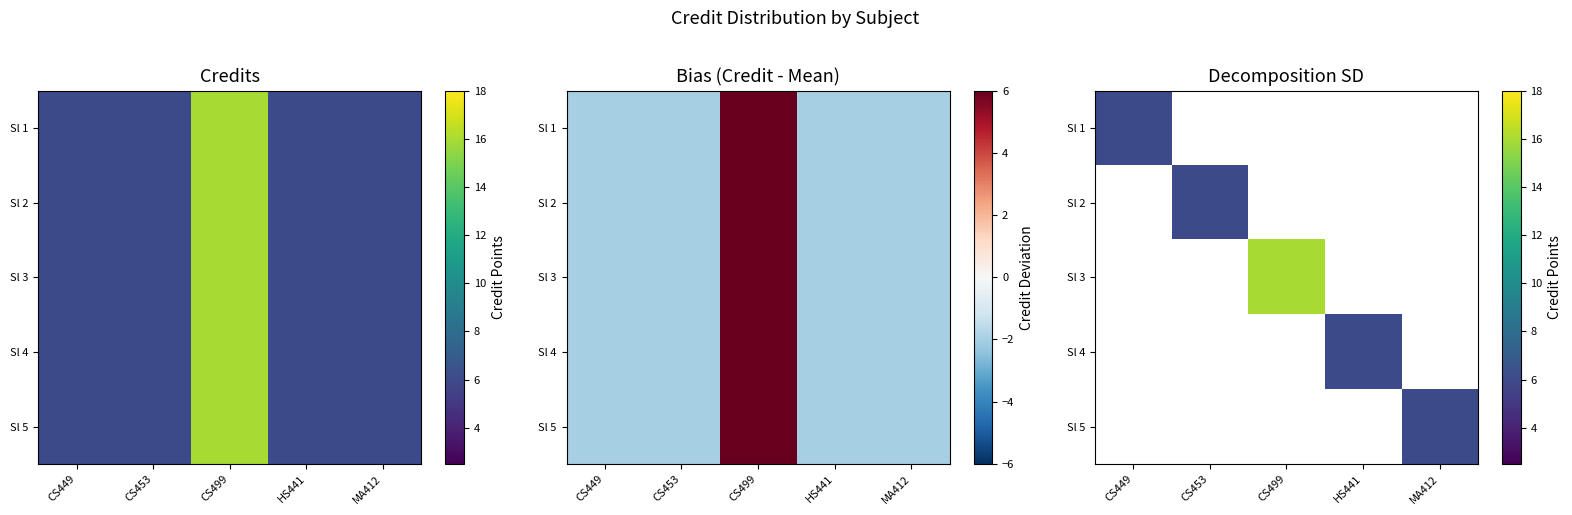

What is the smallest value displayed?

6.0